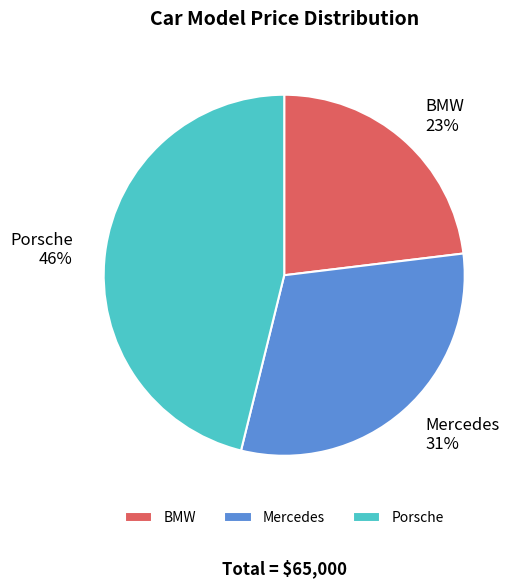

To the nearest percent, what percentage of the pie is Porsche?

46%